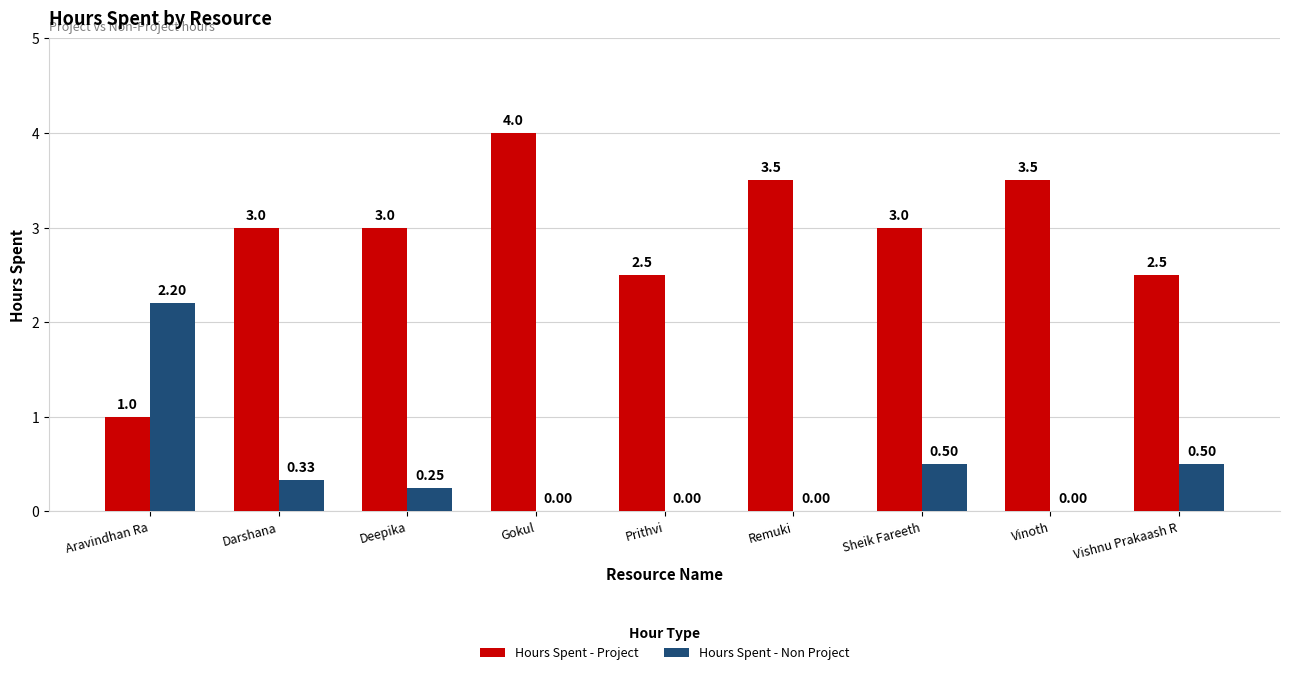

Between Sheik Fareeth and Vishnu Prakaash R, which series saw the biggest shift?

Hours Spent - Project